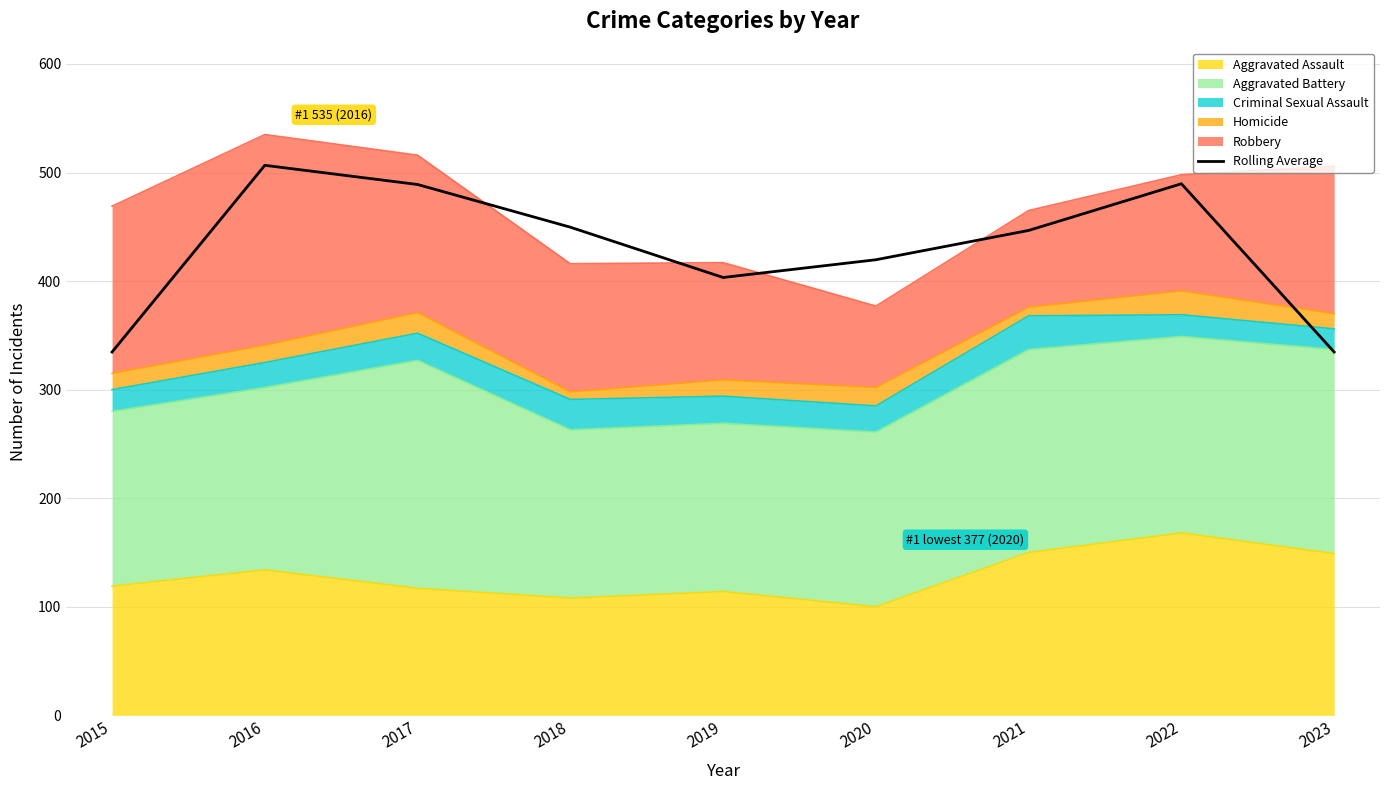

Approximately how many times larger is the value at 2019 compared to 2023?

1.2